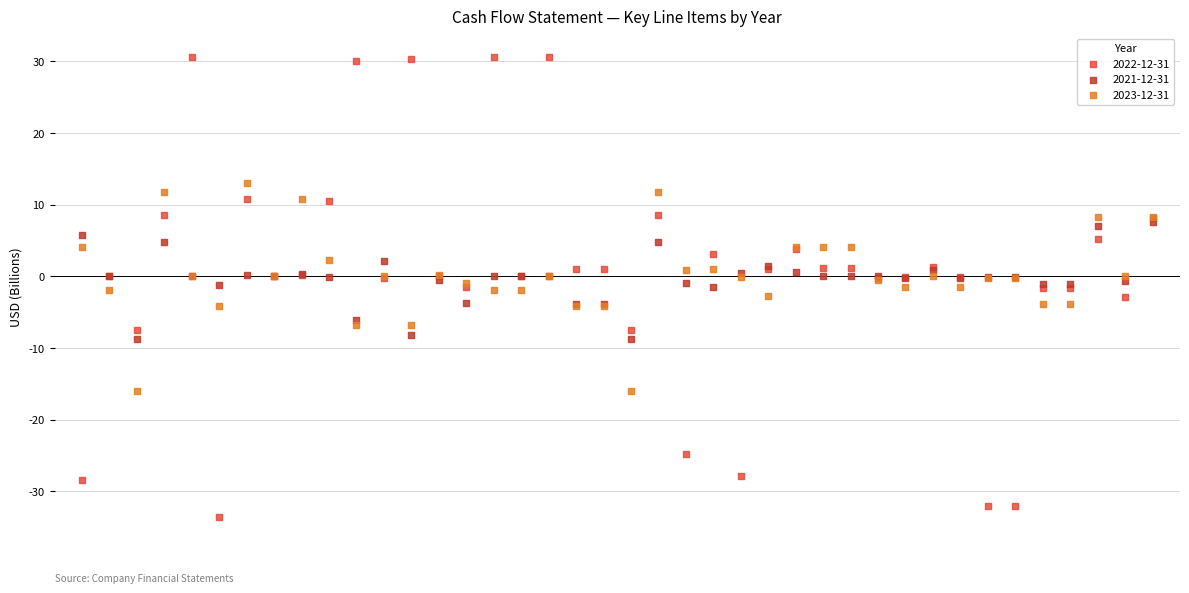

What are all the series names shown in the legend?

2022-12-31, 2021-12-31, 2023-12-31